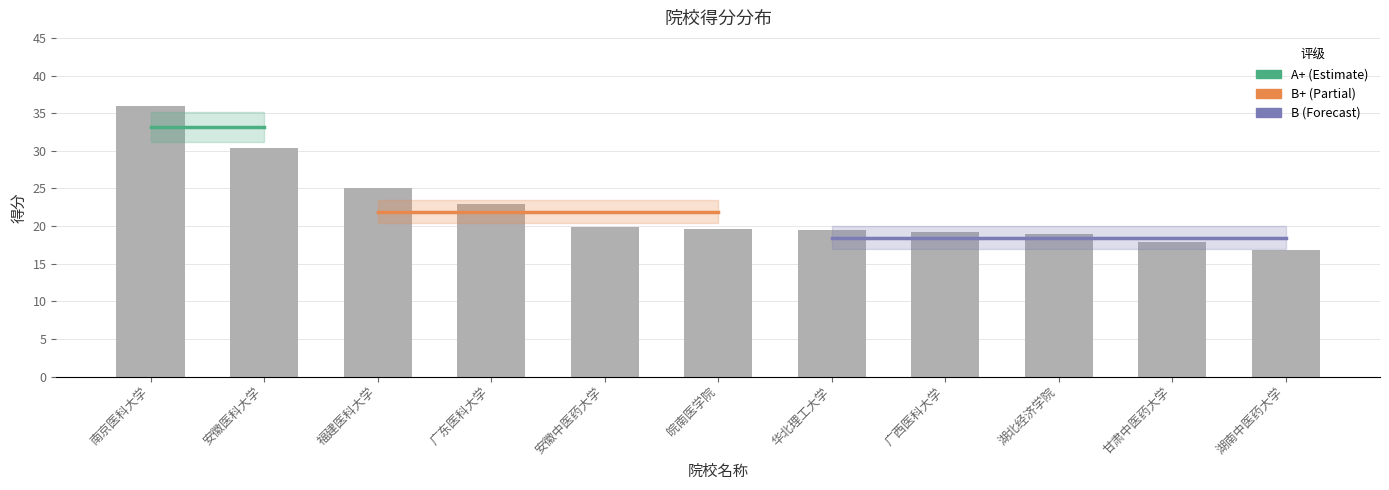

What is the greatest value displayed?

36.0